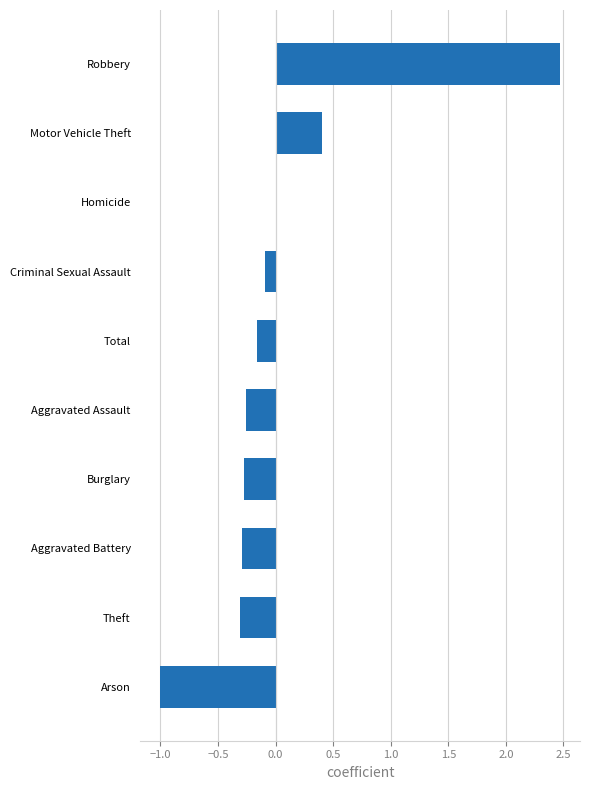

What is the change in value from Aggravated Assault to Robbery?

+2.7